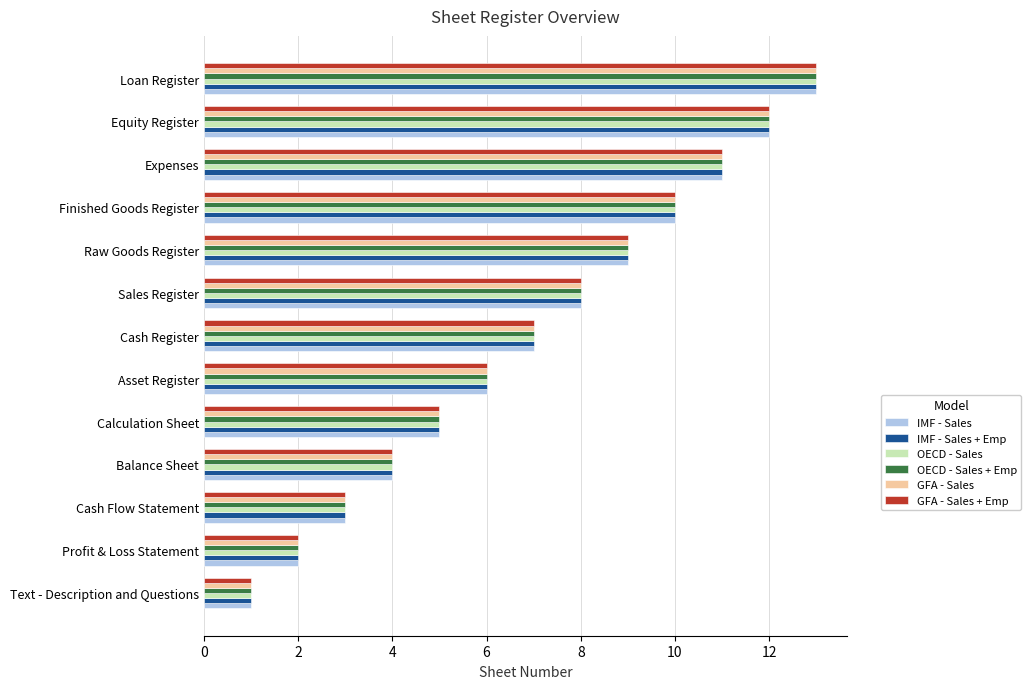

What is the sum of all OECD - Sales + Emp values?

91